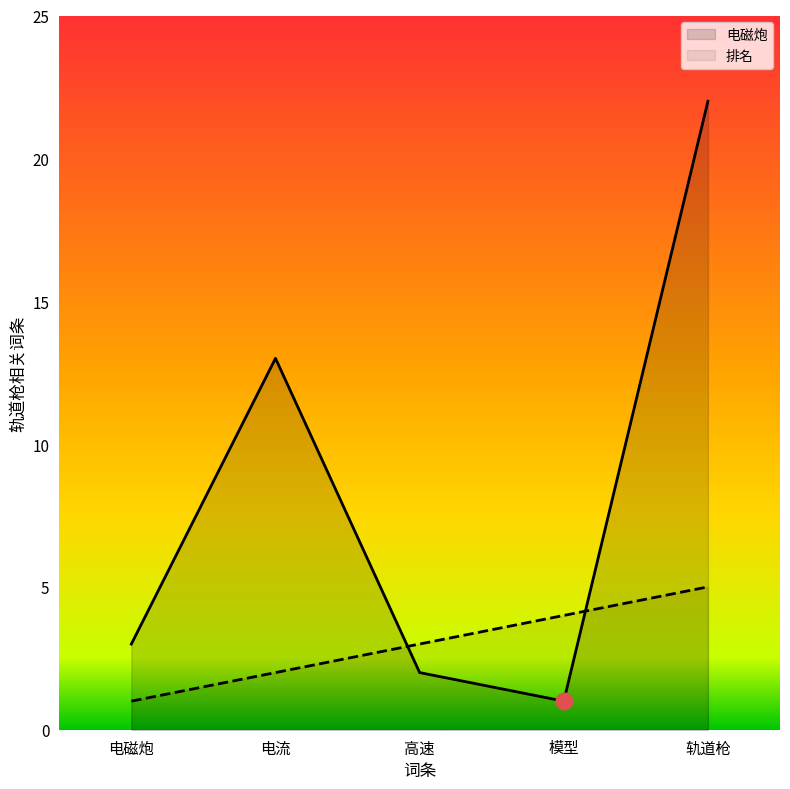

Which series has the largest total across all categories?

电磁炮